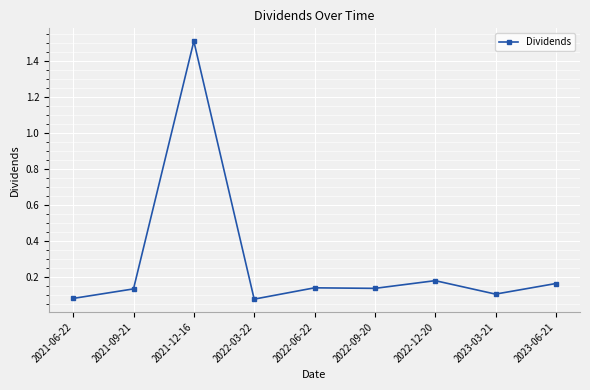

The value at 2021-12-16 is 1.5. True or false?

True